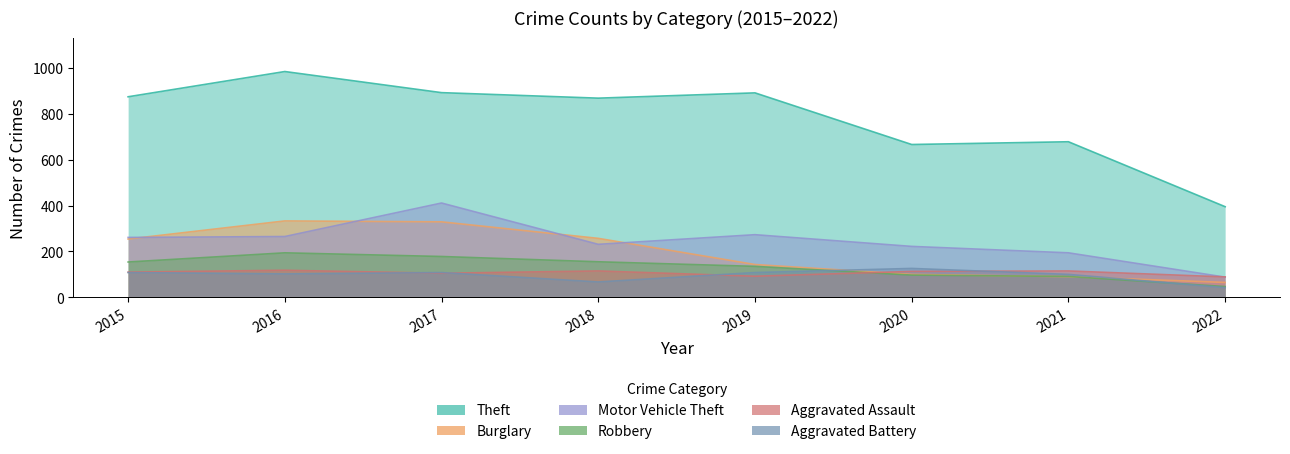

At how many categories does at least one series exceed 394?

8